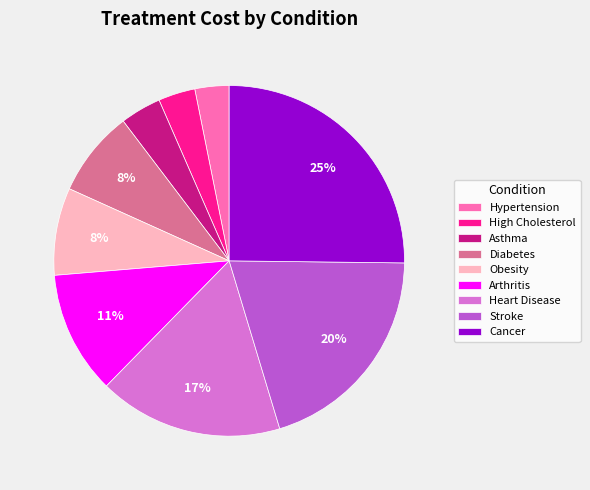

Approximately how many times larger is the value at Asthma compared to Obesity?

0.5